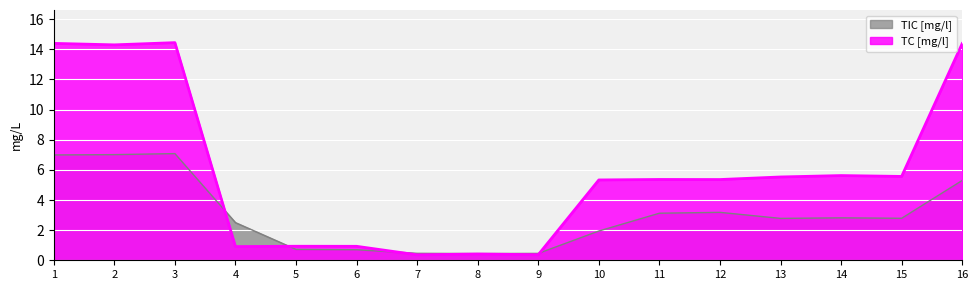

Which series has the largest total across all categories?

TC [mg/l]